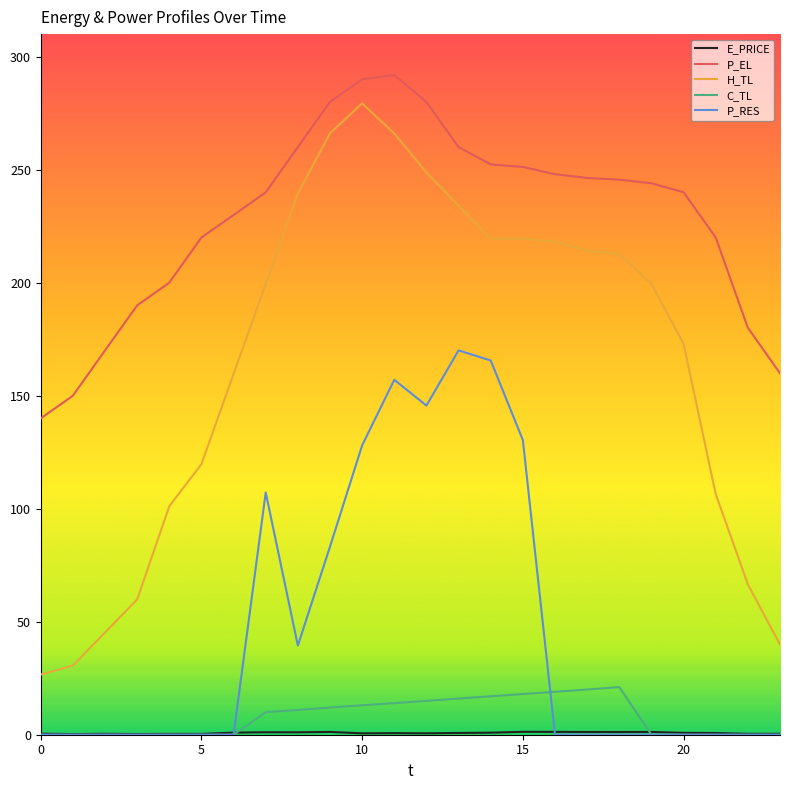

True or false: P_RES and P_EL cross at least once.

False